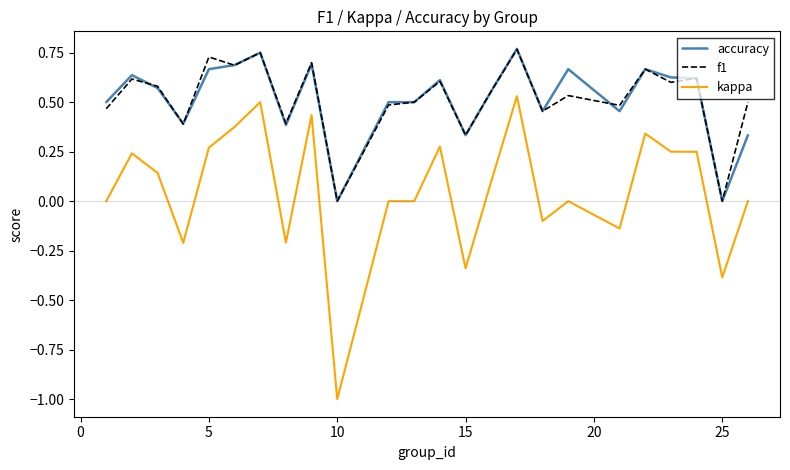

Which series has the largest range (max minus min)?

kappa